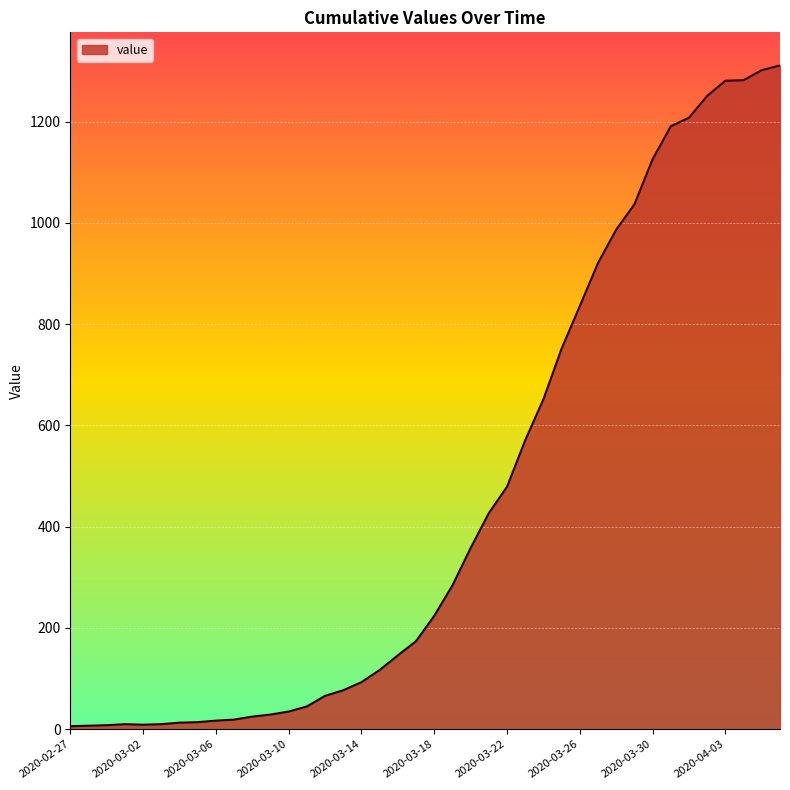

What is the maximum value shown in the chart?

1311